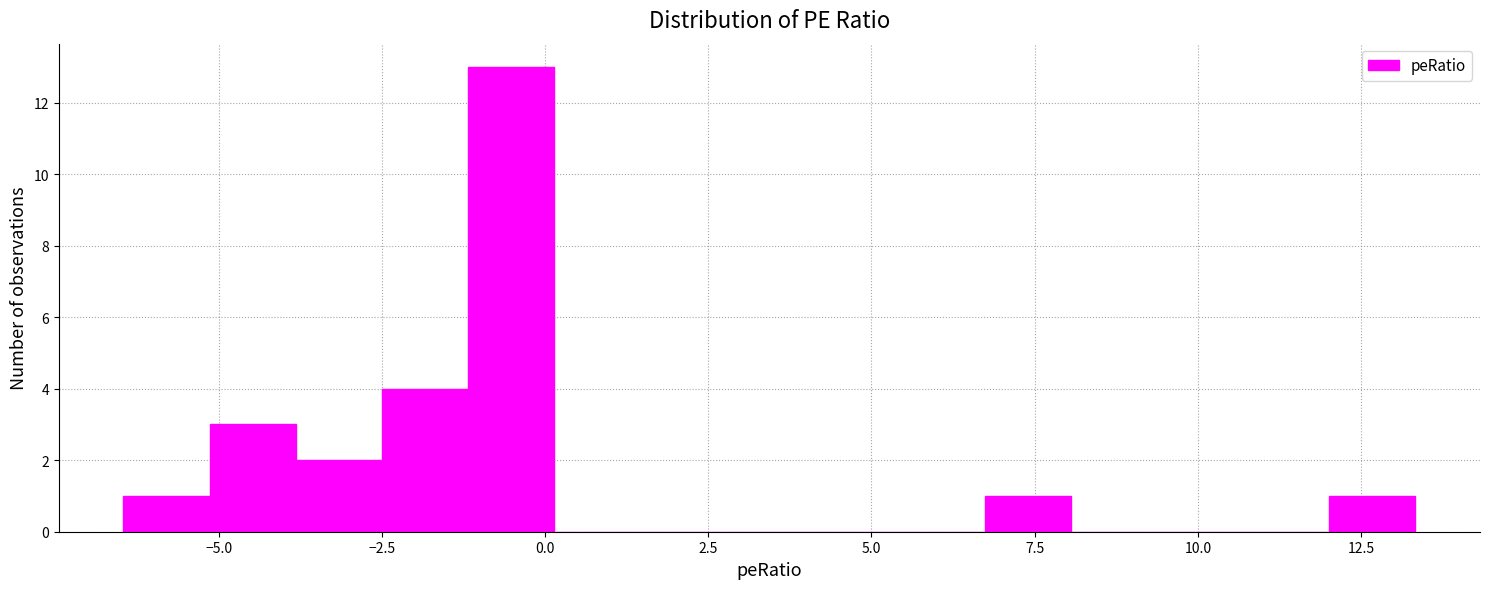

Read against the x-axis, roughly where is the centre of the tallest bar?

-0.5